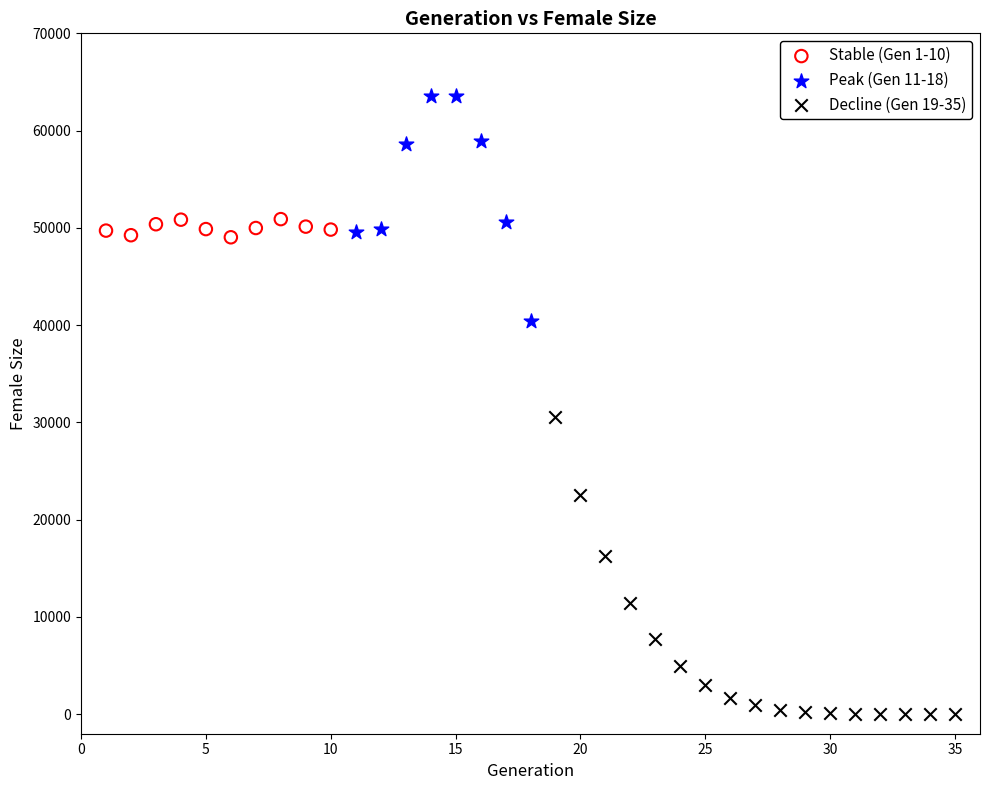

Which series contains the highest Y value?

Peak (Gen 11-18)